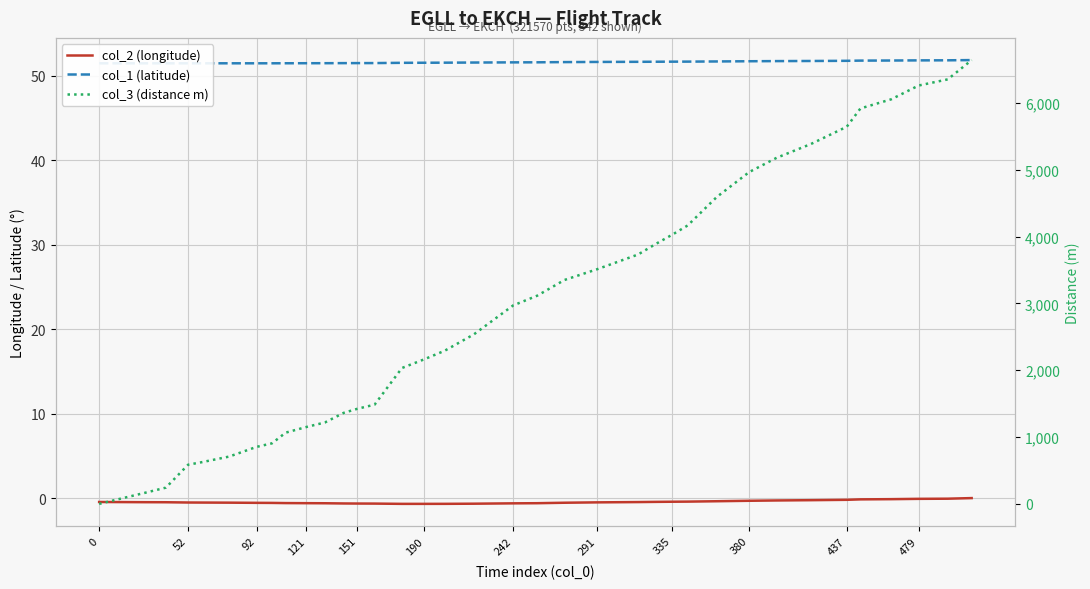

What is the maximum value shown in the chart?

6644.0